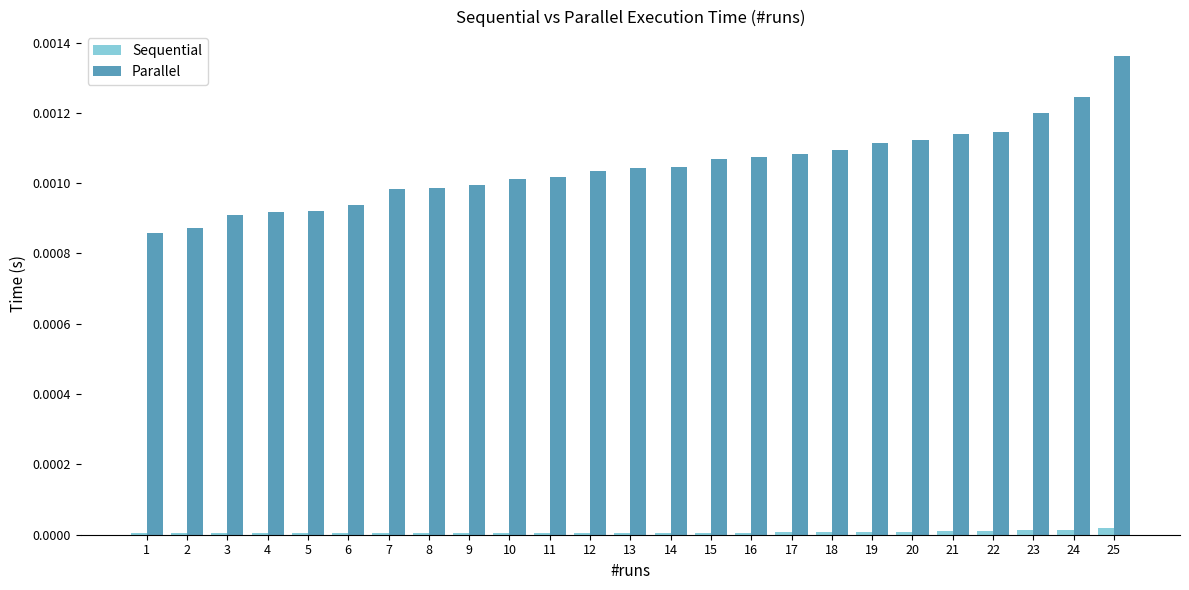

Which series has the largest total across all categories?

Parallel